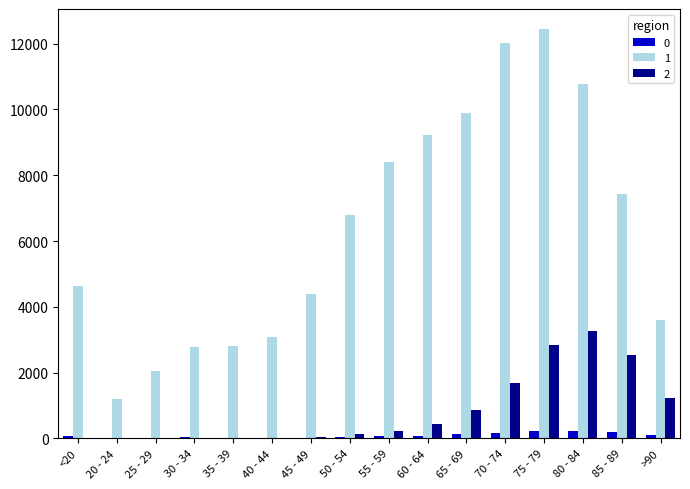

What is the difference between the 2 values at >90 and 30 - 34?

1207